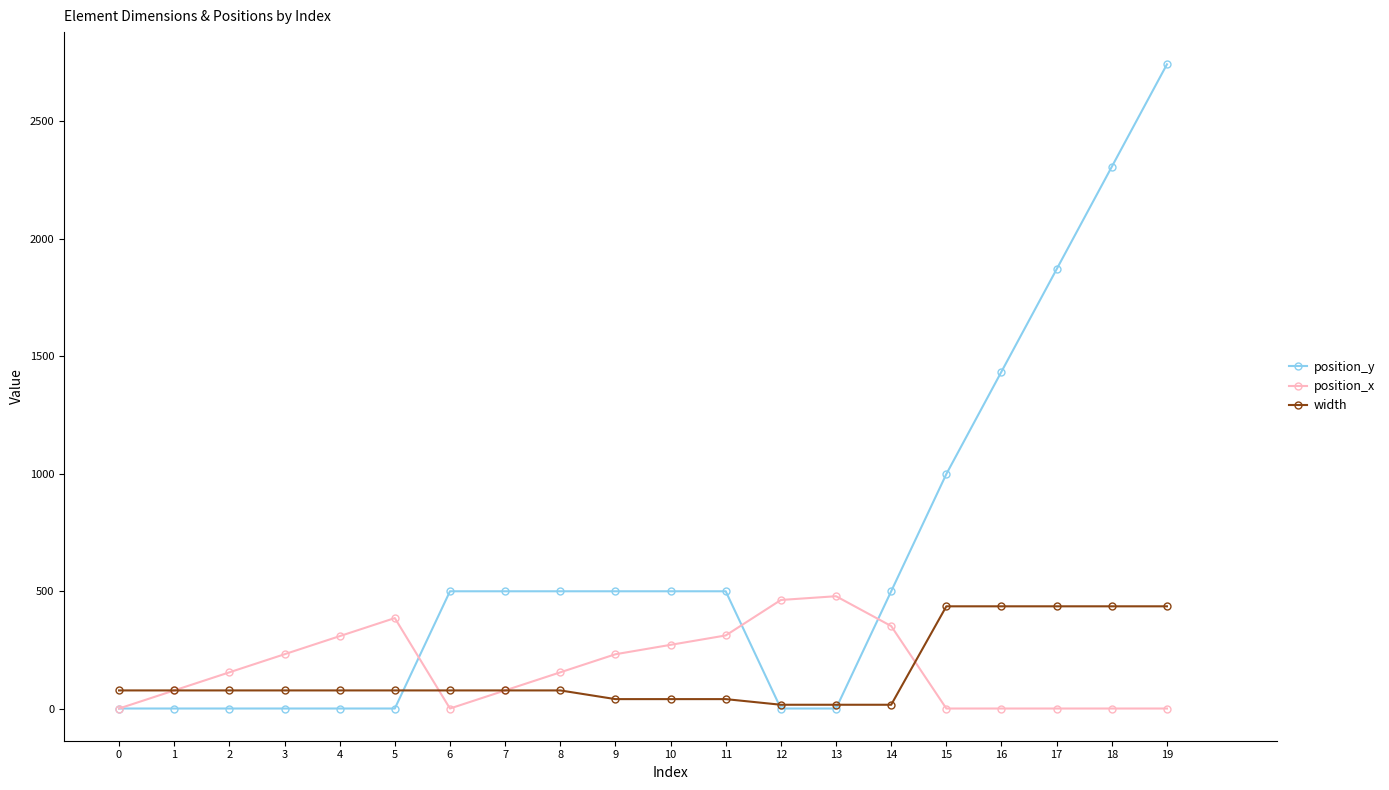

What is the highest value of the position_x series?

478